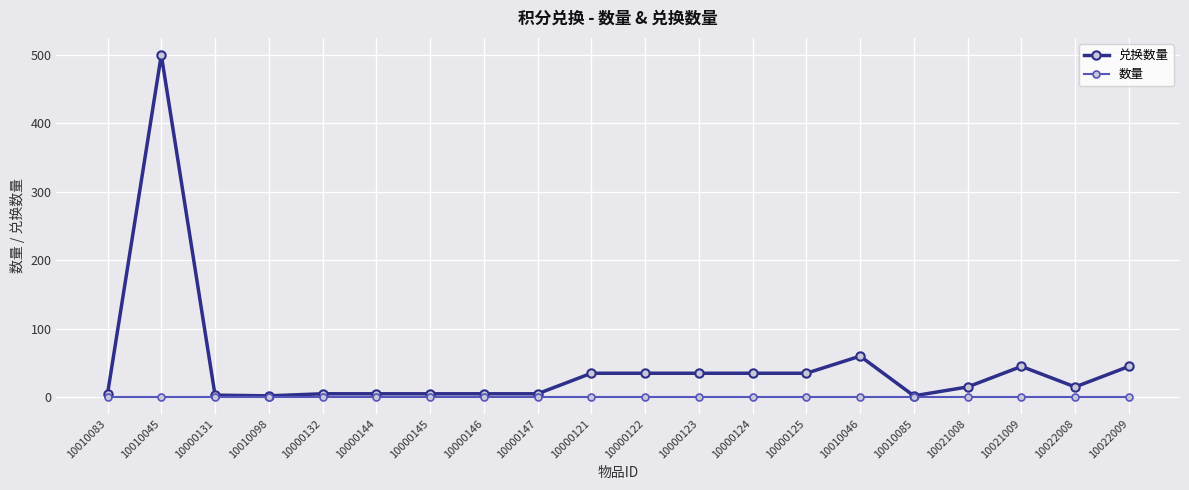

At which category is the sum across all series the highest?

10010045